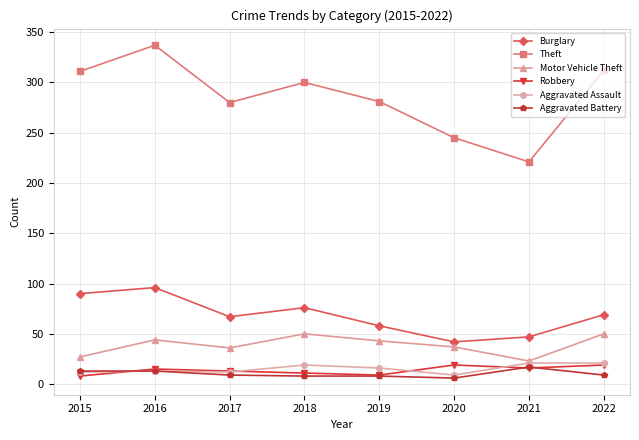

What are all the series names shown in the legend?

Burglary, Theft, Motor Vehicle Theft, Robbery, Aggravated Assault, Aggravated Battery